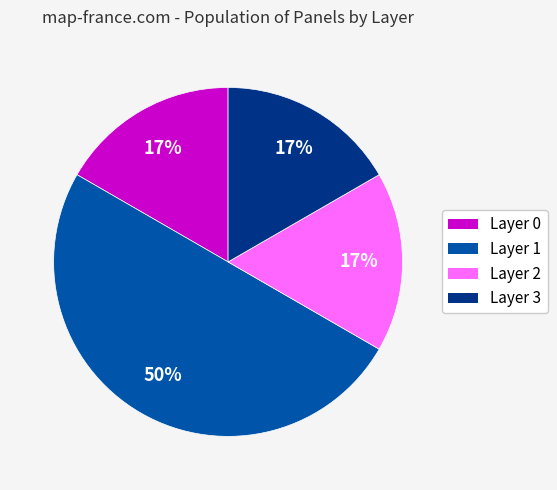

How many slices are in this pie chart?

4